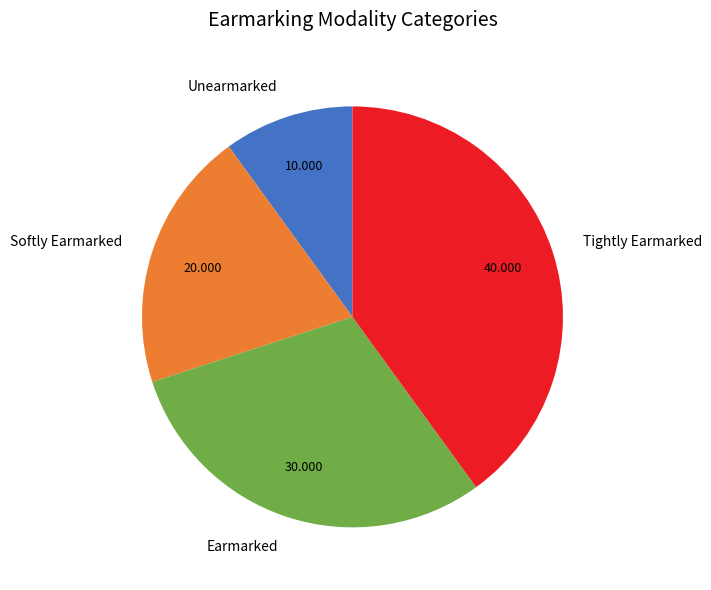

What is the largest slice in the pie chart?

Tightly Earmarked